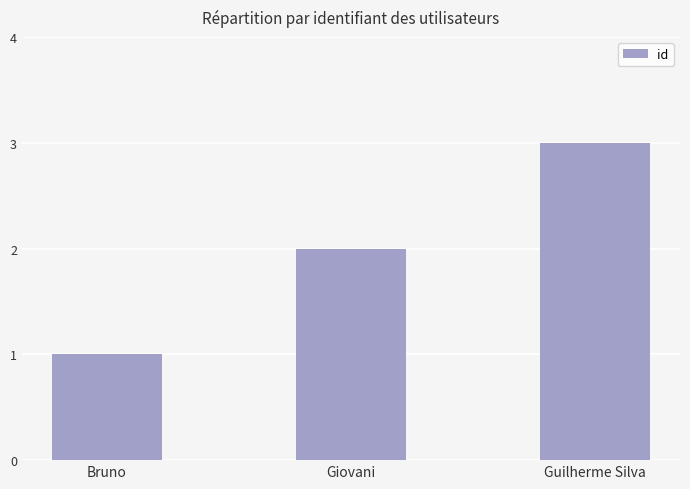

Reading left to right, transcribe all the data shown in this chart.

1	2	3